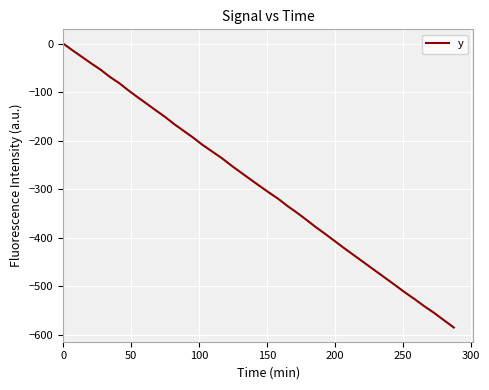

Does the chart have visible grid lines?

Yes